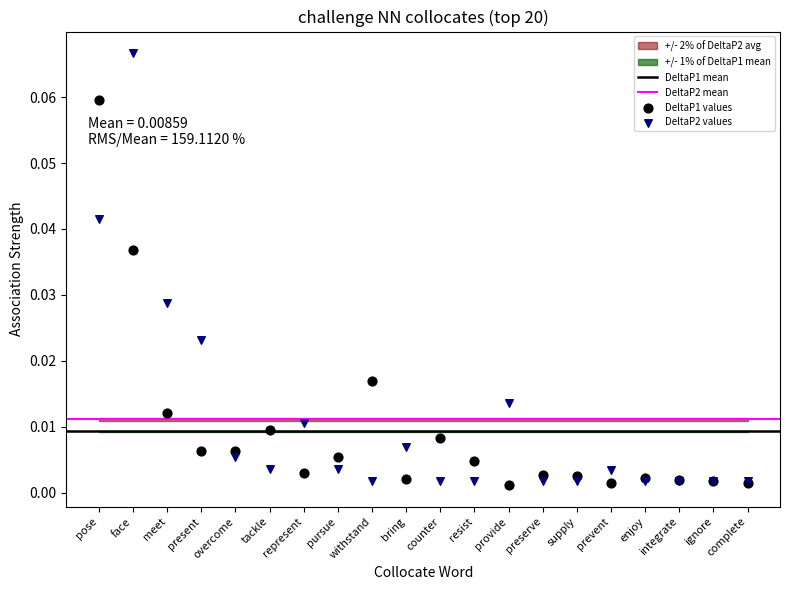

Which series contains the highest Y value?

DeltaP2 values